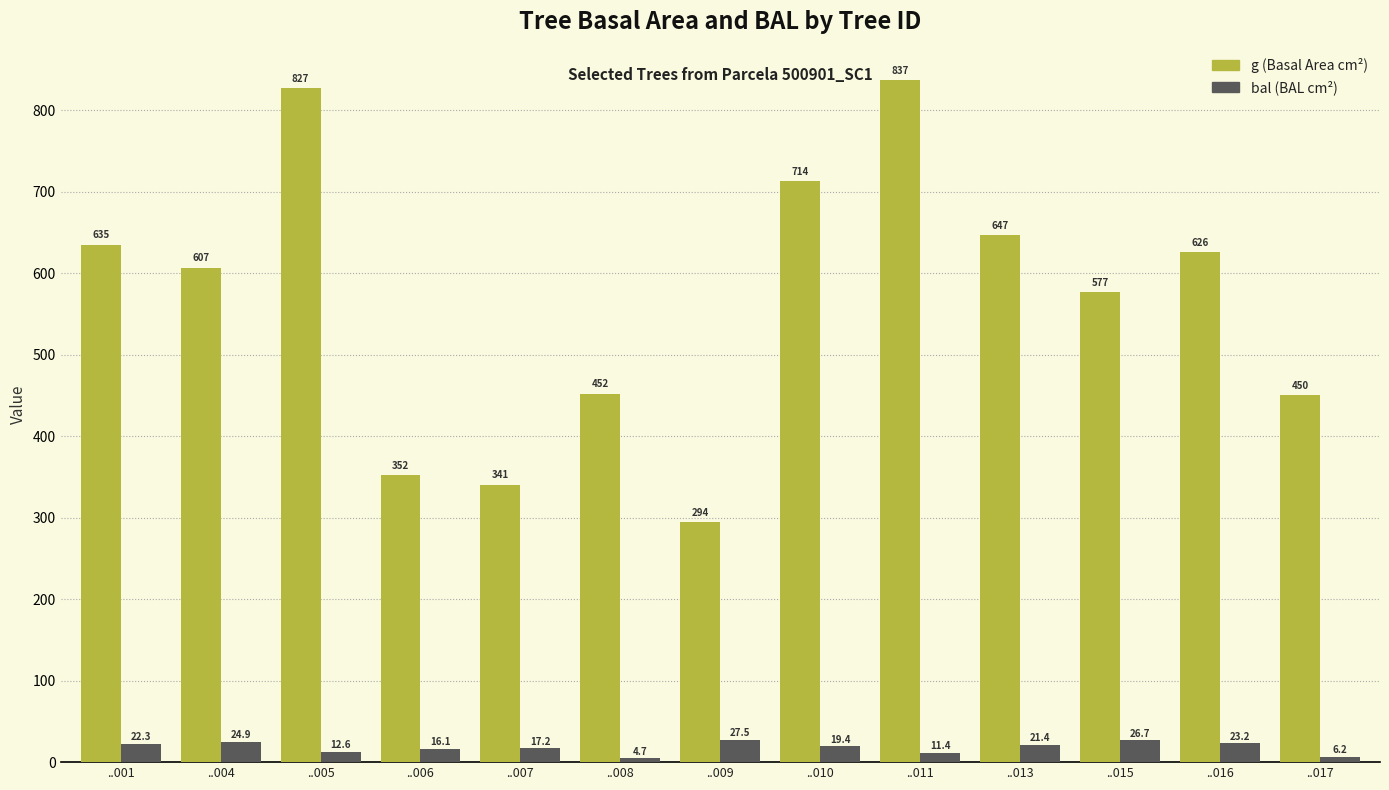

Which label corresponds to the smallest value in the chart?

..008